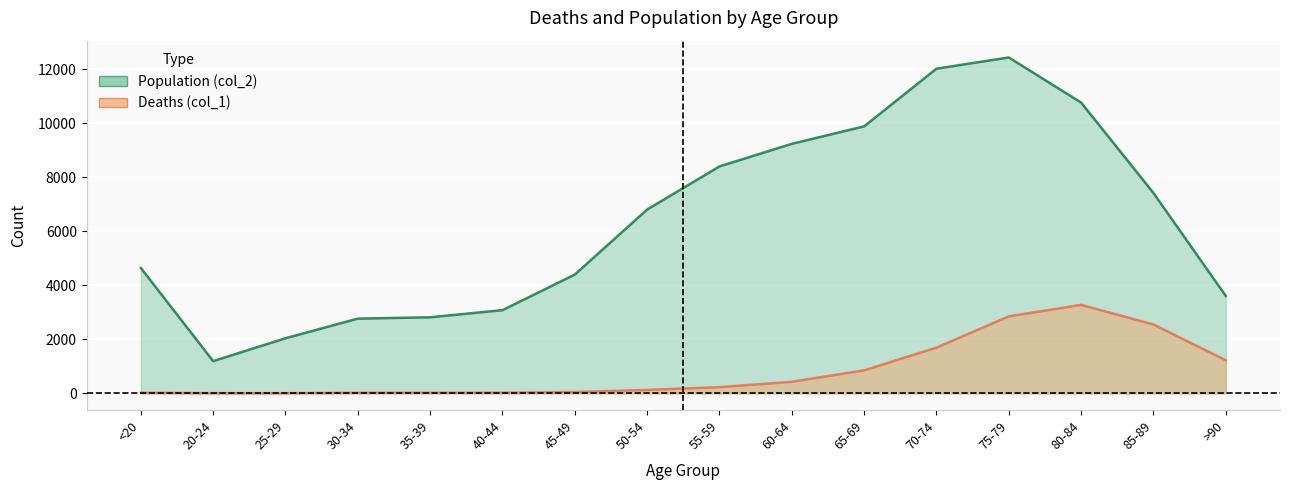

Where is Deaths (col_1) nearest to the value 1638?

70-74